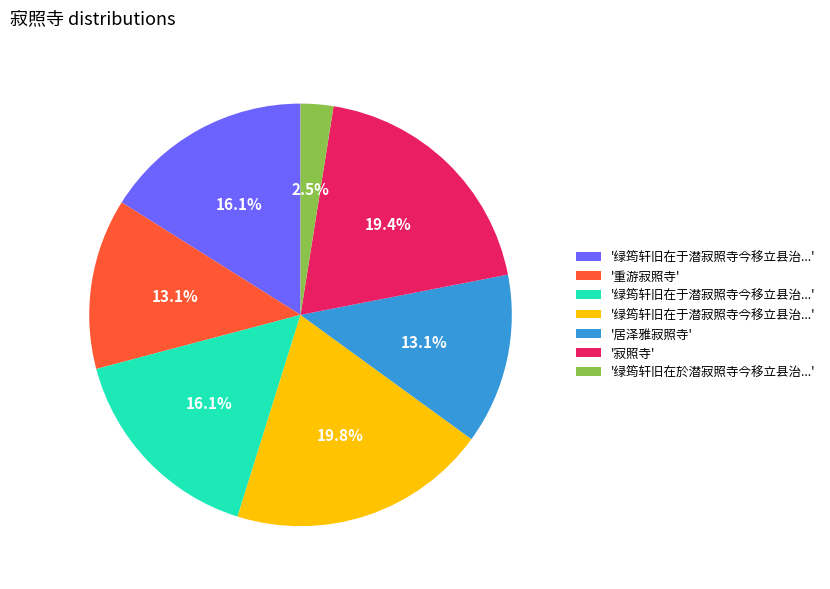

Is there a majority slice in this chart?

No